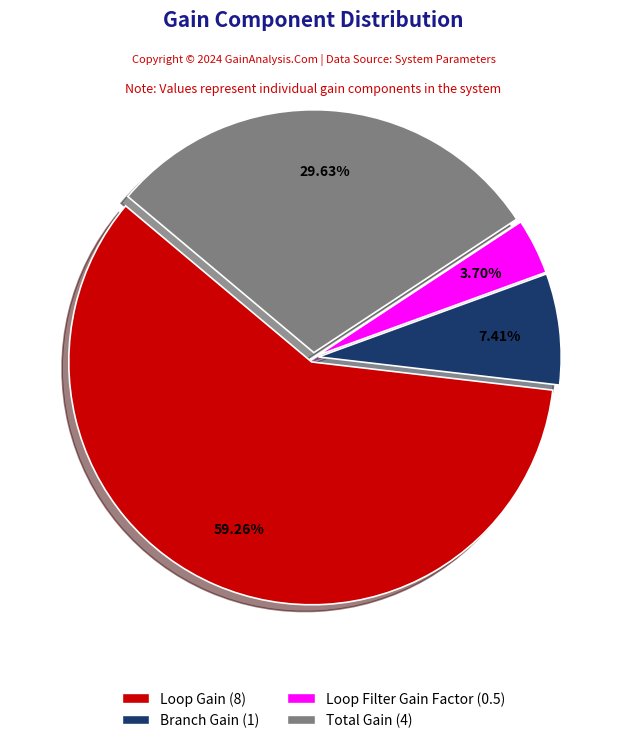

Count the number of slices in the pie.

4